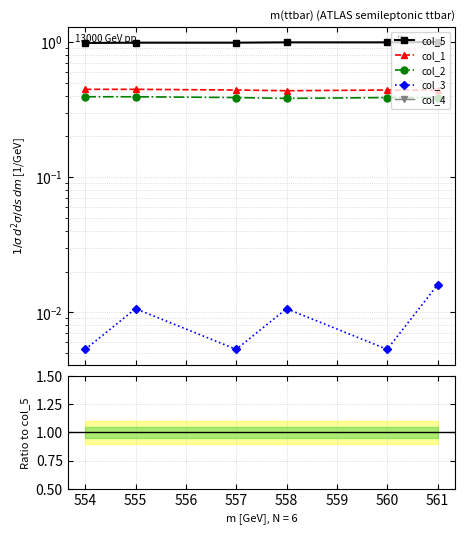

What is the difference between the highest and lowest values at 555.0?

1.0